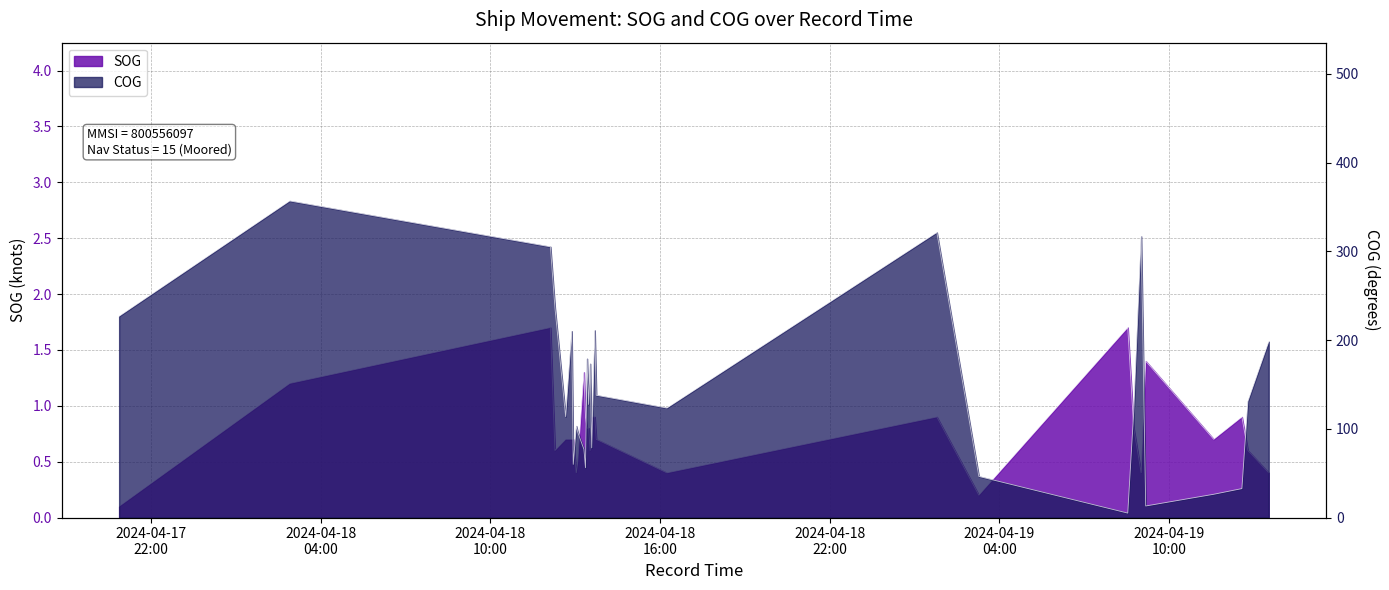

Reading right to left, extract all data points from this chart.

SOG: 2024-04-19 13:31:42=0.4	2024-04-19 12:47:29=0.6	2024-04-19 12:34:46=0.9	2024-04-19 11:34:58=0.7	2024-04-19 09:10:39=1.4	2024-04-19 09:01:02=0.4	2024-04-19 08:45:15=0.8	2024-04-19 08:32:35=1.7	2024-04-19 03:16:33=0.2	2024-04-19 01:47:27=0.9	2024-04-18 16:14:29=0.4	2024-04-18 13:44:40=0.7	2024-04-18 13:41:27=0.9	2024-04-18 13:34:59=0.9	2024-04-18 13:31:41=0.6	2024-04-18 13:28:23=0.8	2024-04-18 13:25:05=0.8	2024-04-18 13:21:47=0.9	2024-04-18 13:18:29=1.3	2024-04-18 13:05:27=0.5	2024-04-18 13:02:13=0.4	2024-04-18 12:55:49=0.7	2024-04-18 12:52:32=0.7	2024-04-18 12:39:43=0.7	2024-04-18 12:16:59=0.6	2024-04-18 12:07:20=1.7	2024-04-18 02:53:59=1.2	2024-04-17 20:52:07=0.1
COG: 2024-04-19 13:31:42=198.2	2024-04-19 12:47:29=131.0	2024-04-19 12:34:46=32.6	2024-04-19 11:34:58=26.2	2024-04-19 09:10:39=13.0	2024-04-19 09:01:02=316.9	2024-04-19 08:45:15=119.8	2024-04-19 08:32:35=5.0	2024-04-19 03:16:33=46.3	2024-04-19 01:47:27=321.3	2024-04-18 16:14:29=123.4	2024-04-18 13:44:40=137.8	2024-04-18 13:41:27=210.9	2024-04-18 13:34:59=78.5	2024-04-18 13:31:41=173.3	2024-04-18 13:28:23=127.4	2024-04-18 13:25:05=179.0	2024-04-18 13:21:47=56.1	2024-04-18 13:18:29=76.9	2024-04-18 13:05:27=96.0	2024-04-18 13:02:13=103.1	2024-04-18 12:55:49=59.9	2024-04-18 12:52:32=210.0	2024-04-18 12:39:43=113.7	2024-04-18 12:16:59=236.3	2024-04-18 12:07:20=305.1	2024-04-18 02:53:59=356.8	2024-04-17 20:52:07=226.9